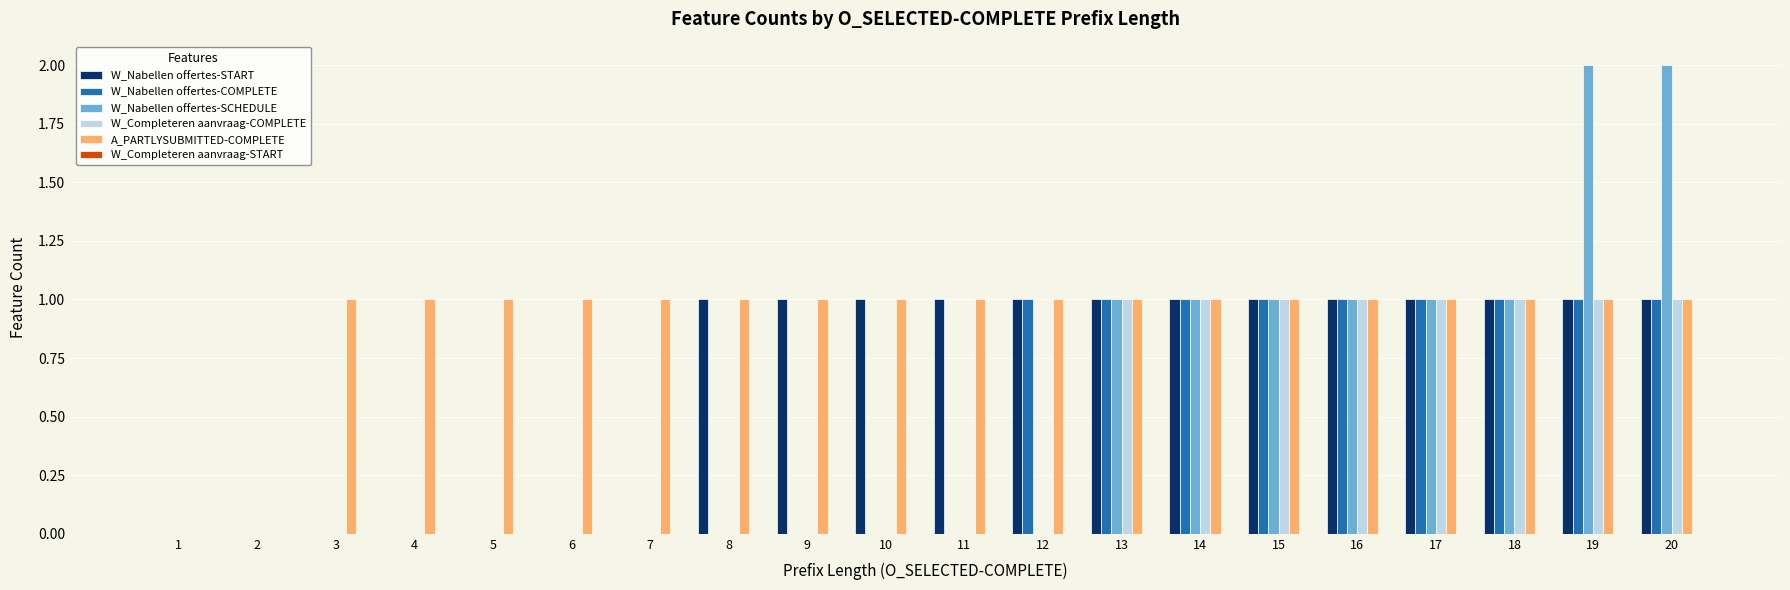

Does the chart contain stacked bars?

No